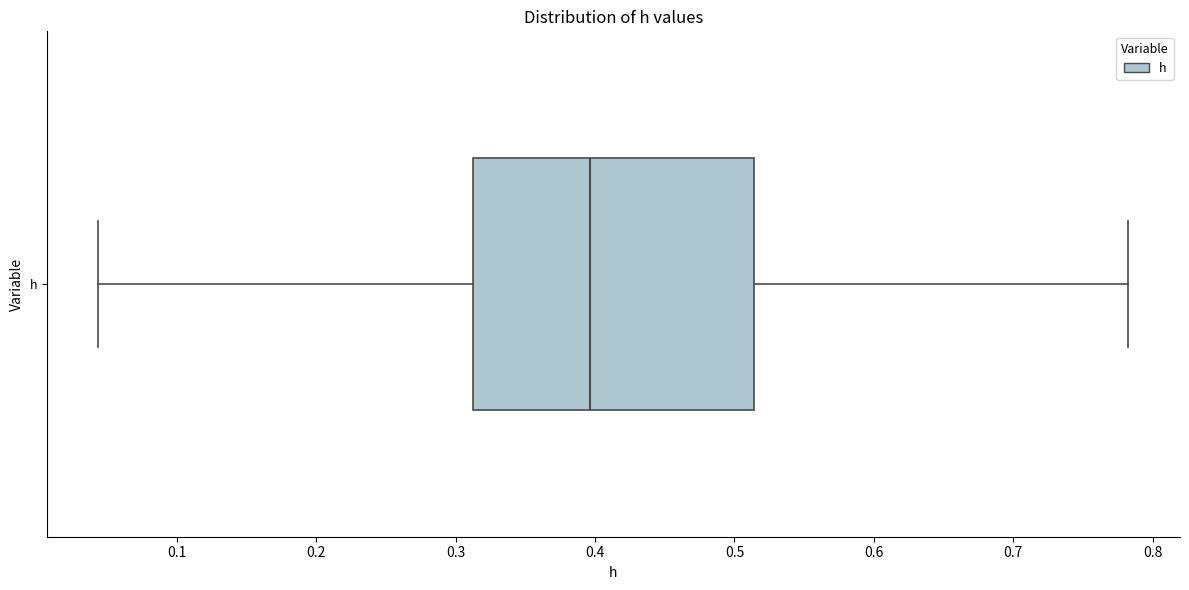

Transcribe this box plot: give where the median line is, the range the box spans, and where the two whiskers end, as read against the x-axis. The values are not printed on the chart, so give them approximately, as read against the axis.

median 0.40, box 0.31 to 0.51, whiskers 0.04 to 0.78